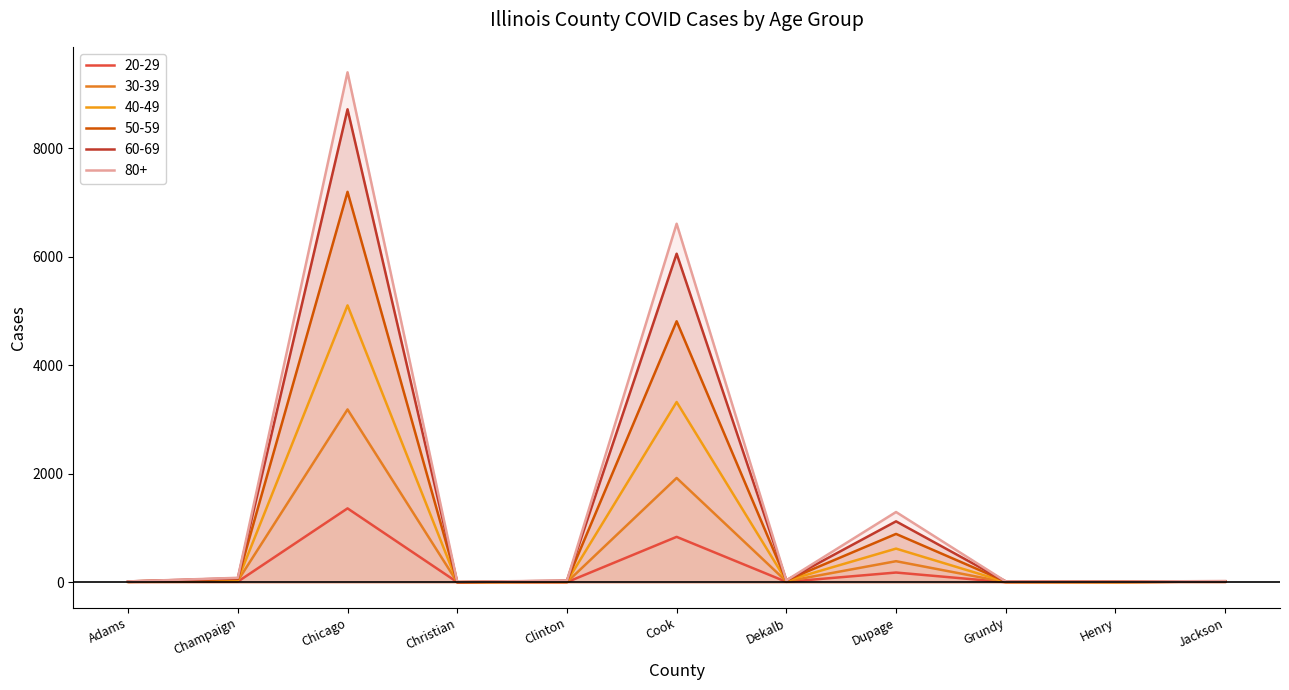

What is the minimum value for 40-49?

0